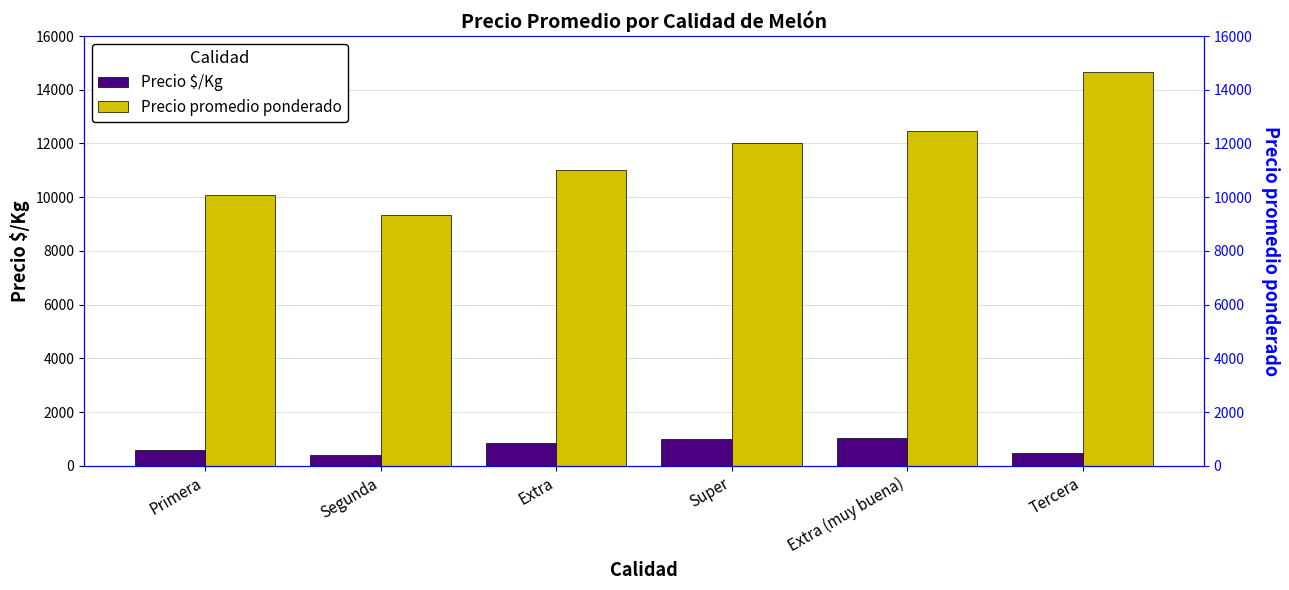

Which series has the largest range (max minus min)?

Precio promedio ponderado